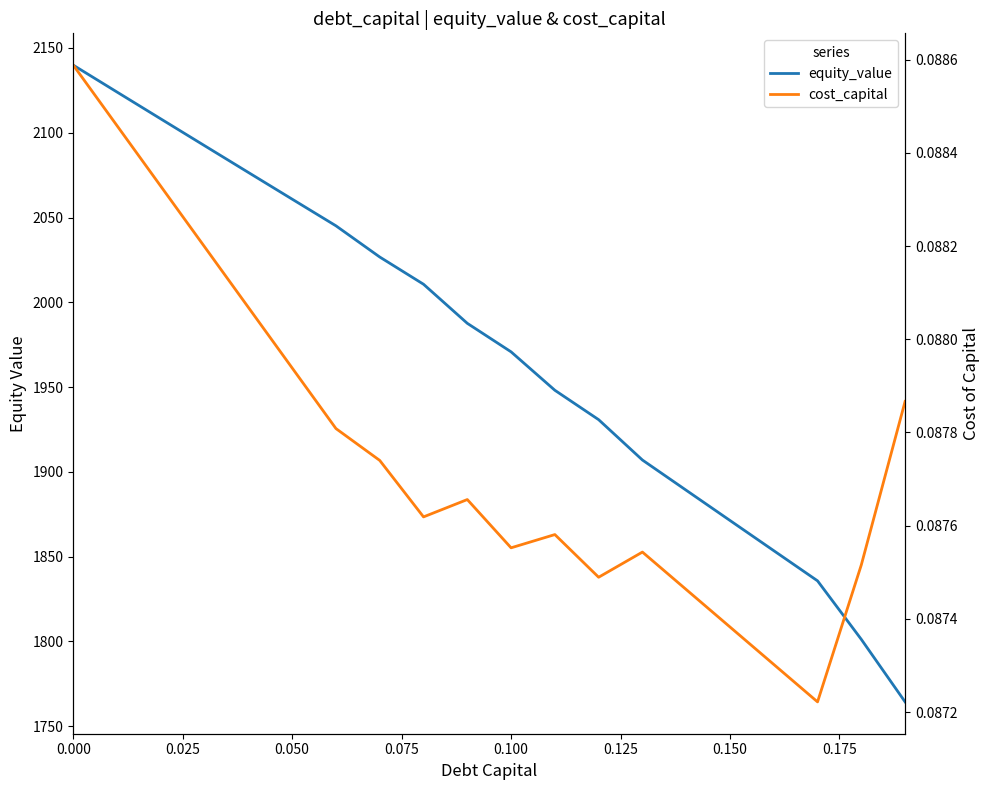

Does the chart display data point markers on the line(s)?

No